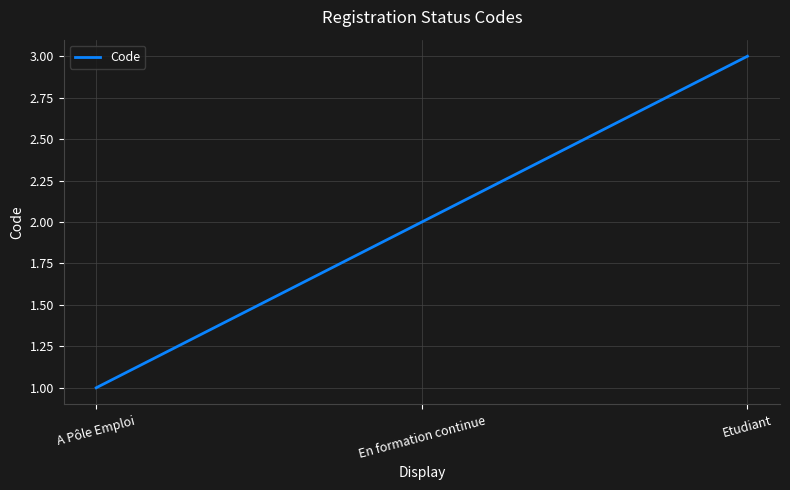

How many categories are shown in the chart?

3